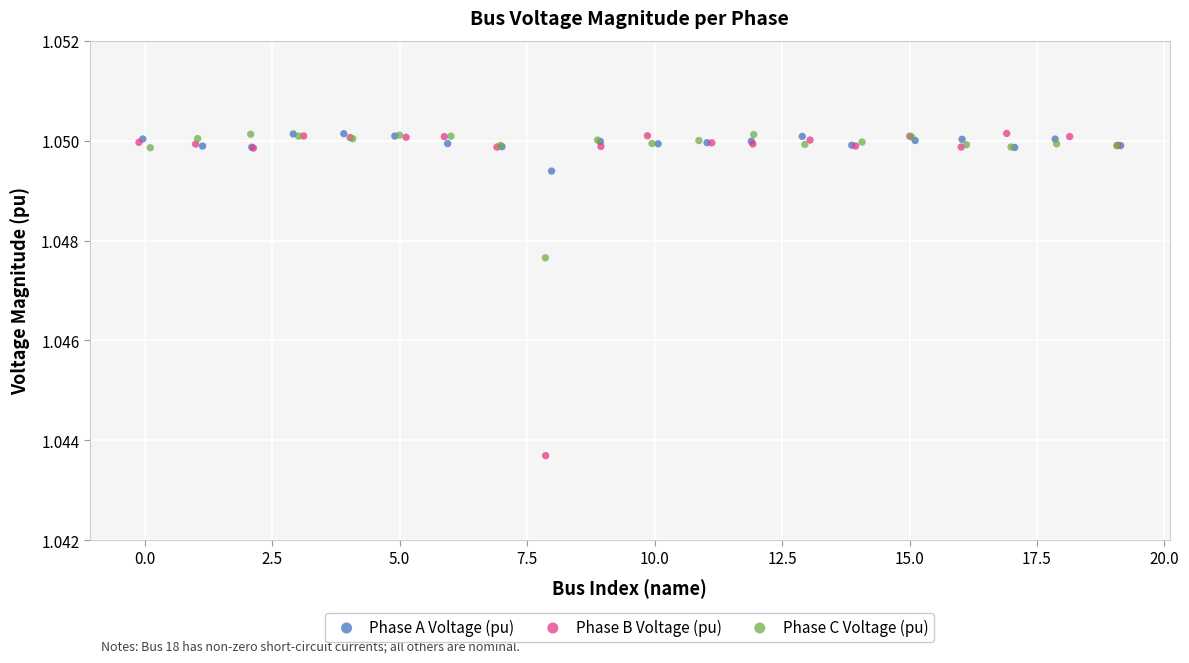

Which series has the widest spread of Y values?

Phase B Voltage (pu)